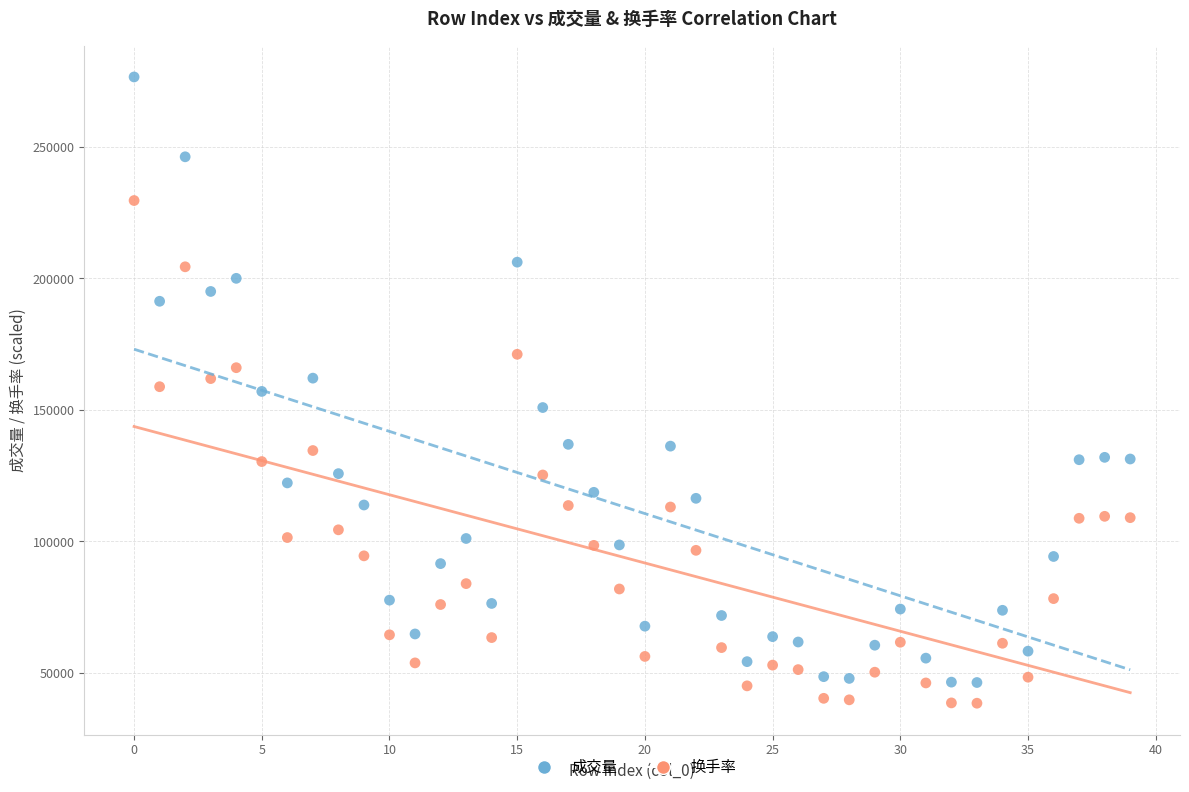

Across all data points, what is the range of Y values (max minus min)?

238153.0